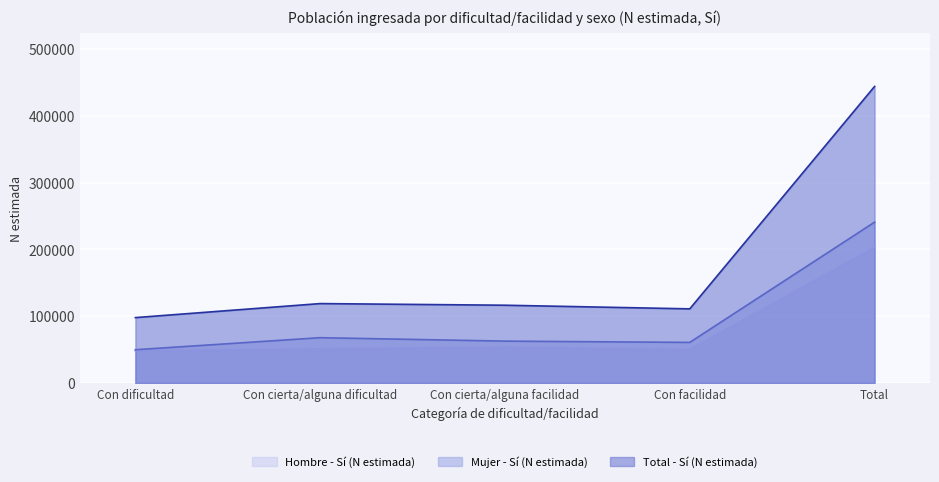

Which series has the widest spread of values?

Total - Sí (N estimada)